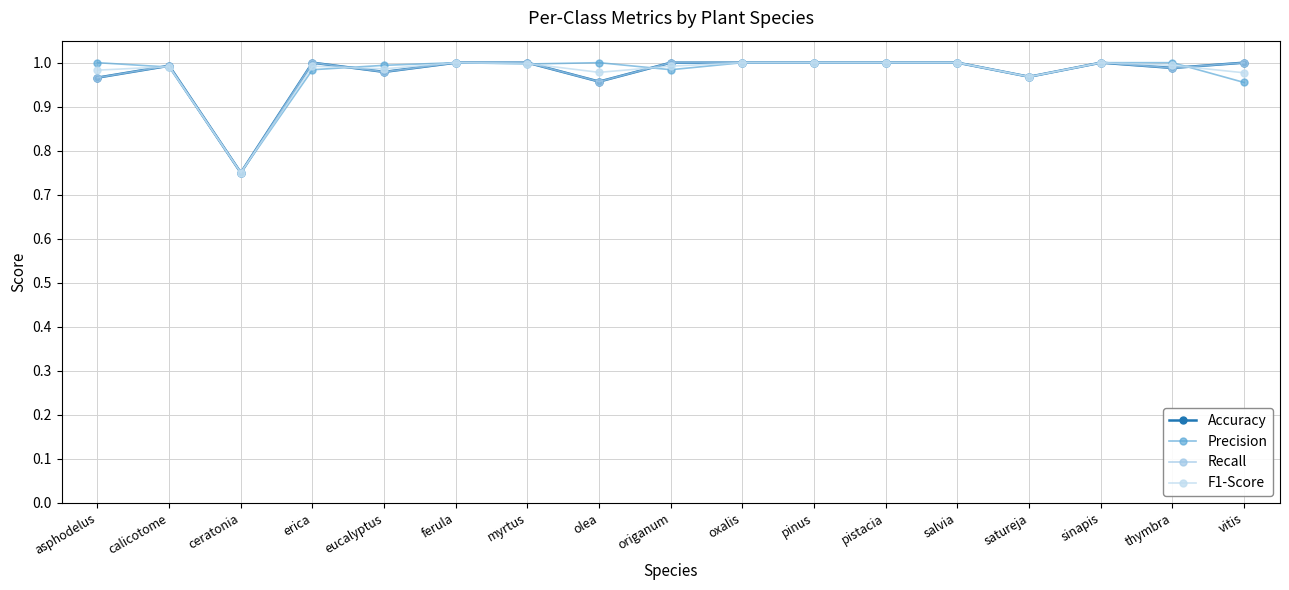

Which series changed the most between asphodelus and erica?

Accuracy